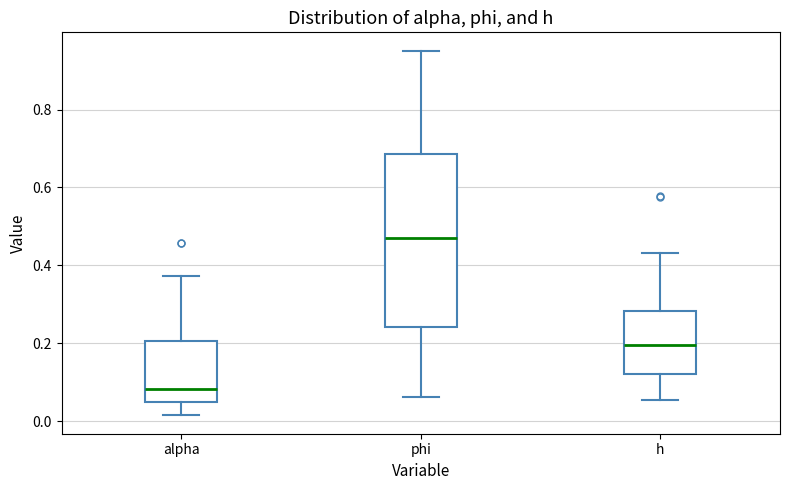

Where does the median line of the box for alpha sit on the y-axis? The values are not printed on the chart, so give them approximately, as read against the axis.

0.08